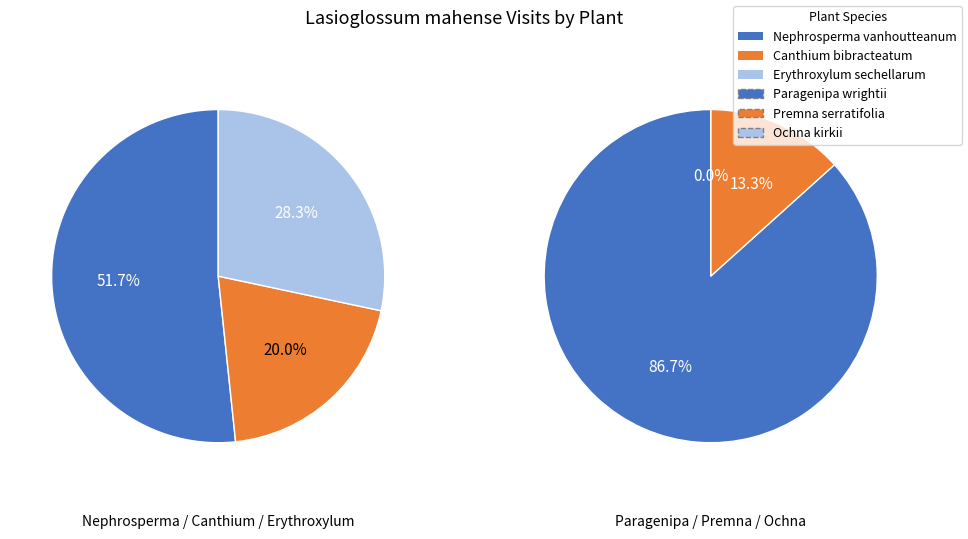

How many segments does this pie chart have?

6